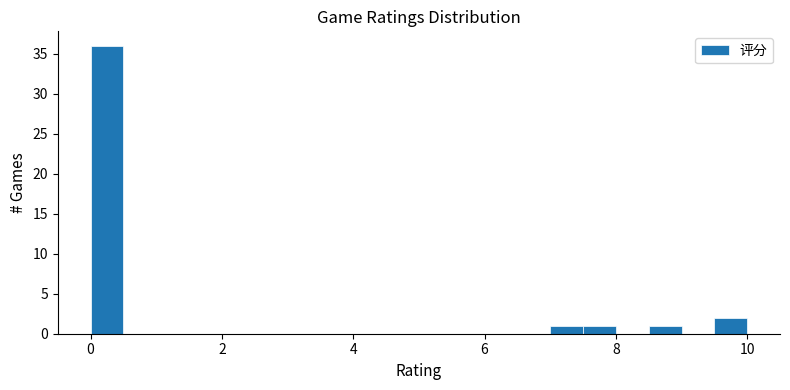

Read against the x-axis, roughly where is the centre of the tallest bar?

0.2